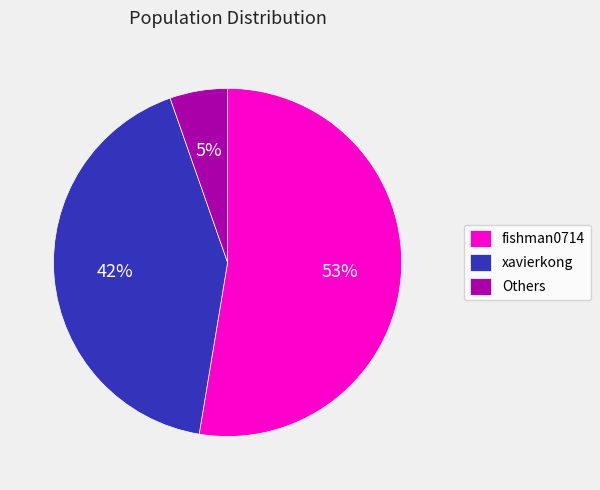

Combined, do fishman0714 and Others account for over 50%?

Yes